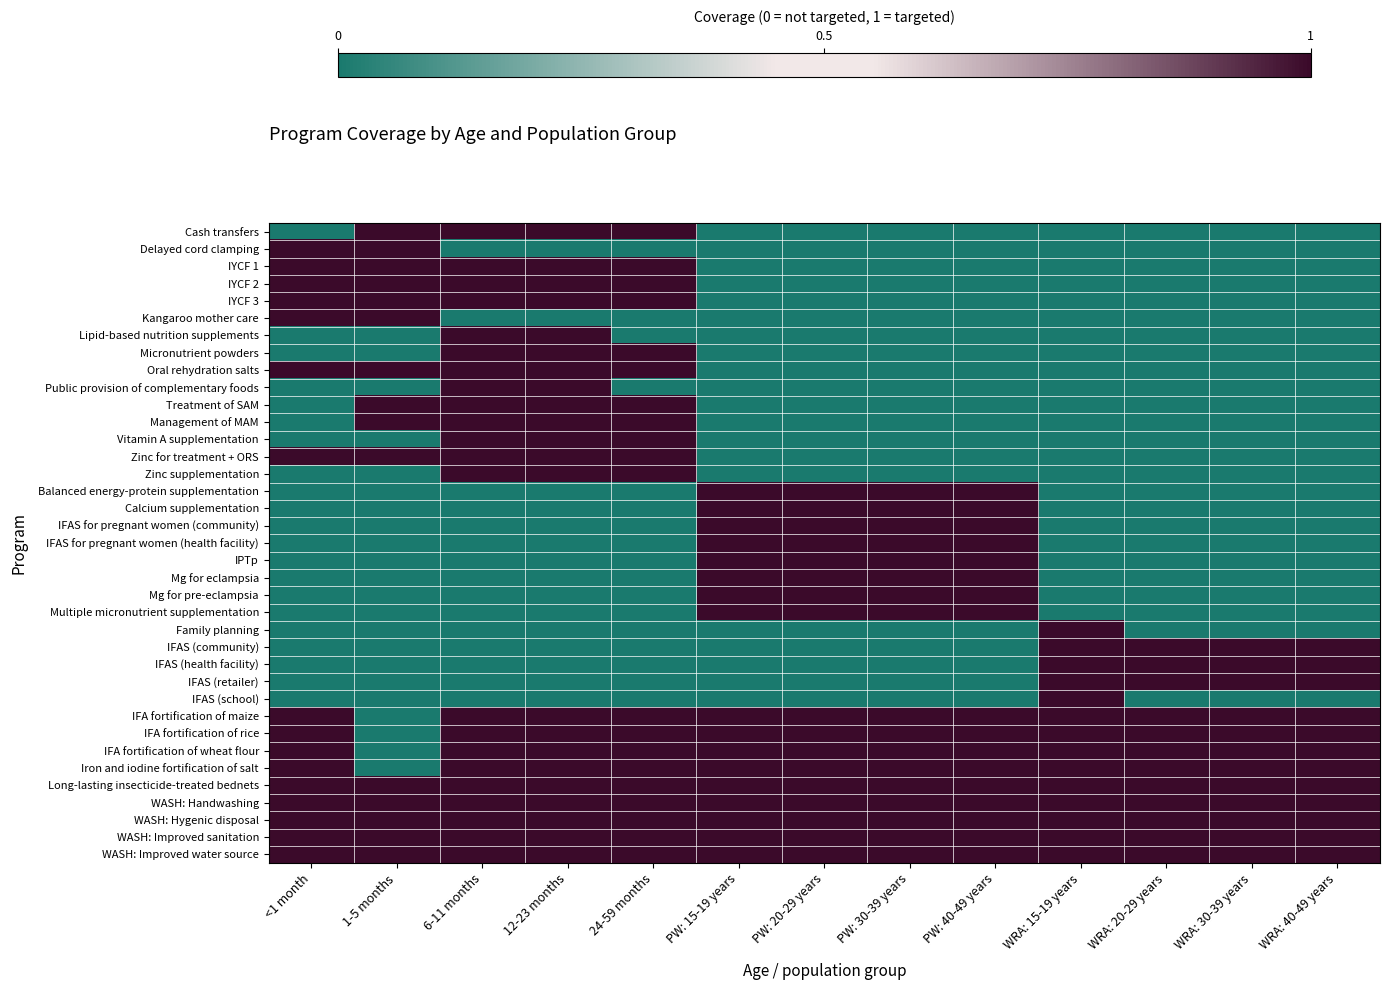

Reading left to right, what are all the values shown in this chart?

Cash transfers: <1 month=0	1-5 months=1	6-11 months=1	12-23 months=1	24-59 months=1	PW: 15-19 years=0	PW: 20-29 years=0	PW: 30-39 years=0	PW: 40-49 years=0	WRA: 15-19 years=0	WRA: 20-29 years=0	WRA: 30-39 years=0	WRA: 40-49 years=0
Delayed cord clamping: <1 month=1	1-5 months=1	6-11 months=0	12-23 months=0	24-59 months=0	PW: 15-19 years=0	PW: 20-29 years=0	PW: 30-39 years=0	PW: 40-49 years=0	WRA: 15-19 years=0	WRA: 20-29 years=0	WRA: 30-39 years=0	WRA: 40-49 years=0
IYCF 1: <1 month=1	1-5 months=1	6-11 months=1	12-23 months=1	24-59 months=1	PW: 15-19 years=0	PW: 20-29 years=0	PW: 30-39 years=0	PW: 40-49 years=0	WRA: 15-19 years=0	WRA: 20-29 years=0	WRA: 30-39 years=0	WRA: 40-49 years=0
IYCF 2: <1 month=1	1-5 months=1	6-11 months=1	12-23 months=1	24-59 months=1	PW: 15-19 years=0	PW: 20-29 years=0	PW: 30-39 years=0	PW: 40-49 years=0	WRA: 15-19 years=0	WRA: 20-29 years=0	WRA: 30-39 years=0	WRA: 40-49 years=0
IYCF 3: <1 month=1	1-5 months=1	6-11 months=1	12-23 months=1	24-59 months=1	PW: 15-19 years=0	PW: 20-29 years=0	PW: 30-39 years=0	PW: 40-49 years=0	WRA: 15-19 years=0	WRA: 20-29 years=0	WRA: 30-39 years=0	WRA: 40-49 years=0
Kangaroo mother care: <1 month=1	1-5 months=1	6-11 months=0	12-23 months=0	24-59 months=0	PW: 15-19 years=0	PW: 20-29 years=0	PW: 30-39 years=0	PW: 40-49 years=0	WRA: 15-19 years=0	WRA: 20-29 years=0	WRA: 30-39 years=0	WRA: 40-49 years=0
Lipid-based nutrition supplements: <1 month=0	1-5 months=0	6-11 months=1	12-23 months=1	24-59 months=0	PW: 15-19 years=0	PW: 20-29 years=0	PW: 30-39 years=0	PW: 40-49 years=0	WRA: 15-19 years=0	WRA: 20-29 years=0	WRA: 30-39 years=0	WRA: 40-49 years=0
Micronutrient powders: <1 month=0	1-5 months=0	6-11 months=1	12-23 months=1	24-59 months=1	PW: 15-19 years=0	PW: 20-29 years=0	PW: 30-39 years=0	PW: 40-49 years=0	WRA: 15-19 years=0	WRA: 20-29 years=0	WRA: 30-39 years=0	WRA: 40-49 years=0
Oral rehydration salts: <1 month=1	1-5 months=1	6-11 months=1	12-23 months=1	24-59 months=1	PW: 15-19 years=0	PW: 20-29 years=0	PW: 30-39 years=0	PW: 40-49 years=0	WRA: 15-19 years=0	WRA: 20-29 years=0	WRA: 30-39 years=0	WRA: 40-49 years=0
Public provision of complementary foods: <1 month=0	1-5 months=0	6-11 months=1	12-23 months=1	24-59 months=0	PW: 15-19 years=0	PW: 20-29 years=0	PW: 30-39 years=0	PW: 40-49 years=0	WRA: 15-19 years=0	WRA: 20-29 years=0	WRA: 30-39 years=0	WRA: 40-49 years=0
Treatment of SAM: <1 month=0	1-5 months=1	6-11 months=1	12-23 months=1	24-59 months=1	PW: 15-19 years=0	PW: 20-29 years=0	PW: 30-39 years=0	PW: 40-49 years=0	WRA: 15-19 years=0	WRA: 20-29 years=0	WRA: 30-39 years=0	WRA: 40-49 years=0
Management of MAM: <1 month=0	1-5 months=1	6-11 months=1	12-23 months=1	24-59 months=1	PW: 15-19 years=0	PW: 20-29 years=0	PW: 30-39 years=0	PW: 40-49 years=0	WRA: 15-19 years=0	WRA: 20-29 years=0	WRA: 30-39 years=0	WRA: 40-49 years=0
Vitamin A supplementation: <1 month=0	1-5 months=0	6-11 months=1	12-23 months=1	24-59 months=1	PW: 15-19 years=0	PW: 20-29 years=0	PW: 30-39 years=0	PW: 40-49 years=0	WRA: 15-19 years=0	WRA: 20-29 years=0	WRA: 30-39 years=0	WRA: 40-49 years=0
Zinc for treatment + ORS: <1 month=1	1-5 months=1	6-11 months=1	12-23 months=1	24-59 months=1	PW: 15-19 years=0	PW: 20-29 years=0	PW: 30-39 years=0	PW: 40-49 years=0	WRA: 15-19 years=0	WRA: 20-29 years=0	WRA: 30-39 years=0	WRA: 40-49 years=0
Zinc supplementation: <1 month=0	1-5 months=0	6-11 months=1	12-23 months=1	24-59 months=1	PW: 15-19 years=0	PW: 20-29 years=0	PW: 30-39 years=0	PW: 40-49 years=0	WRA: 15-19 years=0	WRA: 20-29 years=0	WRA: 30-39 years=0	WRA: 40-49 years=0
Balanced energy-protein supplementation: <1 month=0	1-5 months=0	6-11 months=0	12-23 months=0	24-59 months=0	PW: 15-19 years=1	PW: 20-29 years=1	PW: 30-39 years=1	PW: 40-49 years=1	WRA: 15-19 years=0	WRA: 20-29 years=0	WRA: 30-39 years=0	WRA: 40-49 years=0
Calcium supplementation: <1 month=0	1-5 months=0	6-11 months=0	12-23 months=0	24-59 months=0	PW: 15-19 years=1	PW: 20-29 years=1	PW: 30-39 years=1	PW: 40-49 years=1	WRA: 15-19 years=0	WRA: 20-29 years=0	WRA: 30-39 years=0	WRA: 40-49 years=0
IFAS for pregnant women (community): <1 month=0	1-5 months=0	6-11 months=0	12-23 months=0	24-59 months=0	PW: 15-19 years=1	PW: 20-29 years=1	PW: 30-39 years=1	PW: 40-49 years=1	WRA: 15-19 years=0	WRA: 20-29 years=0	WRA: 30-39 years=0	WRA: 40-49 years=0
IFAS for pregnant women (health facility): <1 month=0	1-5 months=0	6-11 months=0	12-23 months=0	24-59 months=0	PW: 15-19 years=1	PW: 20-29 years=1	PW: 30-39 years=1	PW: 40-49 years=1	WRA: 15-19 years=0	WRA: 20-29 years=0	WRA: 30-39 years=0	WRA: 40-49 years=0
IPTp: <1 month=0	1-5 months=0	6-11 months=0	12-23 months=0	24-59 months=0	PW: 15-19 years=1	PW: 20-29 years=1	PW: 30-39 years=1	PW: 40-49 years=1	WRA: 15-19 years=0	WRA: 20-29 years=0	WRA: 30-39 years=0	WRA: 40-49 years=0
Mg for eclampsia: <1 month=0	1-5 months=0	6-11 months=0	12-23 months=0	24-59 months=0	PW: 15-19 years=1	PW: 20-29 years=1	PW: 30-39 years=1	PW: 40-49 years=1	WRA: 15-19 years=0	WRA: 20-29 years=0	WRA: 30-39 years=0	WRA: 40-49 years=0
Mg for pre-eclampsia: <1 month=0	1-5 months=0	6-11 months=0	12-23 months=0	24-59 months=0	PW: 15-19 years=1	PW: 20-29 years=1	PW: 30-39 years=1	PW: 40-49 years=1	WRA: 15-19 years=0	WRA: 20-29 years=0	WRA: 30-39 years=0	WRA: 40-49 years=0
Multiple micronutrient supplementation: <1 month=0	1-5 months=0	6-11 months=0	12-23 months=0	24-59 months=0	PW: 15-19 years=1	PW: 20-29 years=1	PW: 30-39 years=1	PW: 40-49 years=1	WRA: 15-19 years=0	WRA: 20-29 years=0	WRA: 30-39 years=0	WRA: 40-49 years=0
Family planning: <1 month=0	1-5 months=0	6-11 months=0	12-23 months=0	24-59 months=0	PW: 15-19 years=0	PW: 20-29 years=0	PW: 30-39 years=0	PW: 40-49 years=0	WRA: 15-19 years=1	WRA: 20-29 years=0	WRA: 30-39 years=0	WRA: 40-49 years=0
IFAS (community): <1 month=0	1-5 months=0	6-11 months=0	12-23 months=0	24-59 months=0	PW: 15-19 years=0	PW: 20-29 years=0	PW: 30-39 years=0	PW: 40-49 years=0	WRA: 15-19 years=1	WRA: 20-29 years=1	WRA: 30-39 years=1	WRA: 40-49 years=1
IFAS (health facility): <1 month=0	1-5 months=0	6-11 months=0	12-23 months=0	24-59 months=0	PW: 15-19 years=0	PW: 20-29 years=0	PW: 30-39 years=0	PW: 40-49 years=0	WRA: 15-19 years=1	WRA: 20-29 years=1	WRA: 30-39 years=1	WRA: 40-49 years=1
IFAS (retailer): <1 month=0	1-5 months=0	6-11 months=0	12-23 months=0	24-59 months=0	PW: 15-19 years=0	PW: 20-29 years=0	PW: 30-39 years=0	PW: 40-49 years=0	WRA: 15-19 years=1	WRA: 20-29 years=1	WRA: 30-39 years=1	WRA: 40-49 years=1
IFAS (school): <1 month=0	1-5 months=0	6-11 months=0	12-23 months=0	24-59 months=0	PW: 15-19 years=0	PW: 20-29 years=0	PW: 30-39 years=0	PW: 40-49 years=0	WRA: 15-19 years=1	WRA: 20-29 years=0	WRA: 30-39 years=0	WRA: 40-49 years=0
IFA fortification of maize: <1 month=1	1-5 months=0	6-11 months=1	12-23 months=1	24-59 months=1	PW: 15-19 years=1	PW: 20-29 years=1	PW: 30-39 years=1	PW: 40-49 years=1	WRA: 15-19 years=1	WRA: 20-29 years=1	WRA: 30-39 years=1	WRA: 40-49 years=1
IFA fortification of rice: <1 month=1	1-5 months=0	6-11 months=1	12-23 months=1	24-59 months=1	PW: 15-19 years=1	PW: 20-29 years=1	PW: 30-39 years=1	PW: 40-49 years=1	WRA: 15-19 years=1	WRA: 20-29 years=1	WRA: 30-39 years=1	WRA: 40-49 years=1
IFA fortification of wheat flour: <1 month=1	1-5 months=0	6-11 months=1	12-23 months=1	24-59 months=1	PW: 15-19 years=1	PW: 20-29 years=1	PW: 30-39 years=1	PW: 40-49 years=1	WRA: 15-19 years=1	WRA: 20-29 years=1	WRA: 30-39 years=1	WRA: 40-49 years=1
Iron and iodine fortification of salt: <1 month=1	1-5 months=0	6-11 months=1	12-23 months=1	24-59 months=1	PW: 15-19 years=1	PW: 20-29 years=1	PW: 30-39 years=1	PW: 40-49 years=1	WRA: 15-19 years=1	WRA: 20-29 years=1	WRA: 30-39 years=1	WRA: 40-49 years=1
Long-lasting insecticide-treated bednets: <1 month=1	1-5 months=1	6-11 months=1	12-23 months=1	24-59 months=1	PW: 15-19 years=1	PW: 20-29 years=1	PW: 30-39 years=1	PW: 40-49 years=1	WRA: 15-19 years=1	WRA: 20-29 years=1	WRA: 30-39 years=1	WRA: 40-49 years=1
WASH: Handwashing: <1 month=1	1-5 months=1	6-11 months=1	12-23 months=1	24-59 months=1	PW: 15-19 years=1	PW: 20-29 years=1	PW: 30-39 years=1	PW: 40-49 years=1	WRA: 15-19 years=1	WRA: 20-29 years=1	WRA: 30-39 years=1	WRA: 40-49 years=1
WASH: Hygenic disposal: <1 month=1	1-5 months=1	6-11 months=1	12-23 months=1	24-59 months=1	PW: 15-19 years=1	PW: 20-29 years=1	PW: 30-39 years=1	PW: 40-49 years=1	WRA: 15-19 years=1	WRA: 20-29 years=1	WRA: 30-39 years=1	WRA: 40-49 years=1
WASH: Improved sanitation: <1 month=1	1-5 months=1	6-11 months=1	12-23 months=1	24-59 months=1	PW: 15-19 years=1	PW: 20-29 years=1	PW: 30-39 years=1	PW: 40-49 years=1	WRA: 15-19 years=1	WRA: 20-29 years=1	WRA: 30-39 years=1	WRA: 40-49 years=1
WASH: Improved water source: <1 month=1	1-5 months=1	6-11 months=1	12-23 months=1	24-59 months=1	PW: 15-19 years=1	PW: 20-29 years=1	PW: 30-39 years=1	PW: 40-49 years=1	WRA: 15-19 years=1	WRA: 20-29 years=1	WRA: 30-39 years=1	WRA: 40-49 years=1